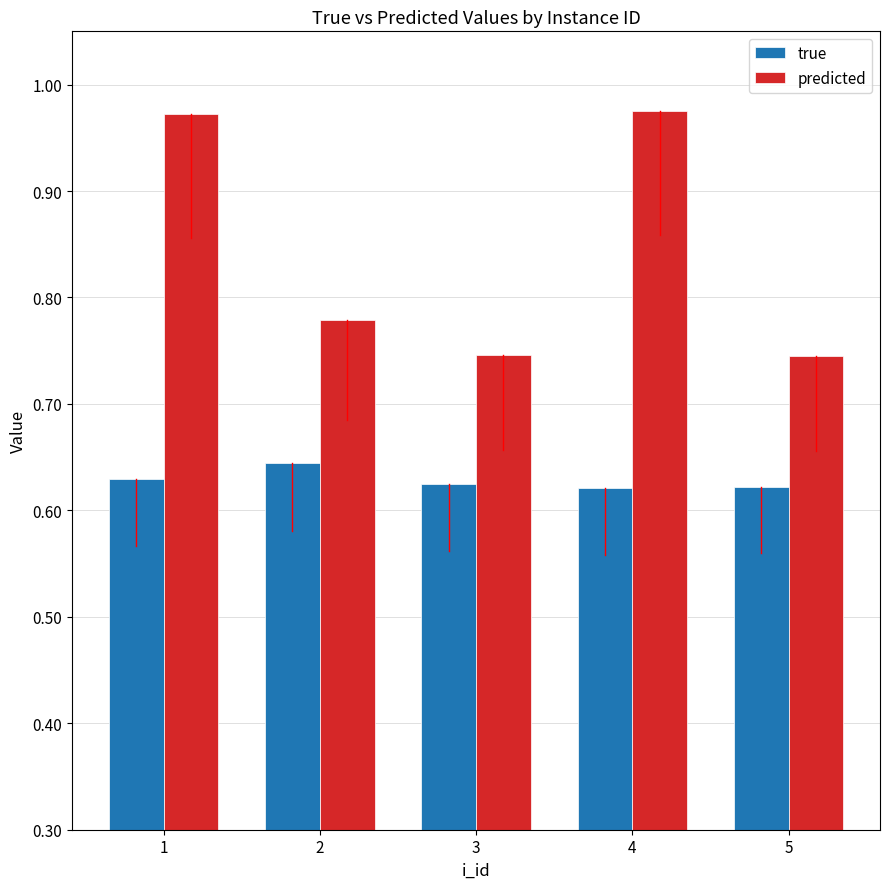

Which series changed the most between 2 and 3?

predicted